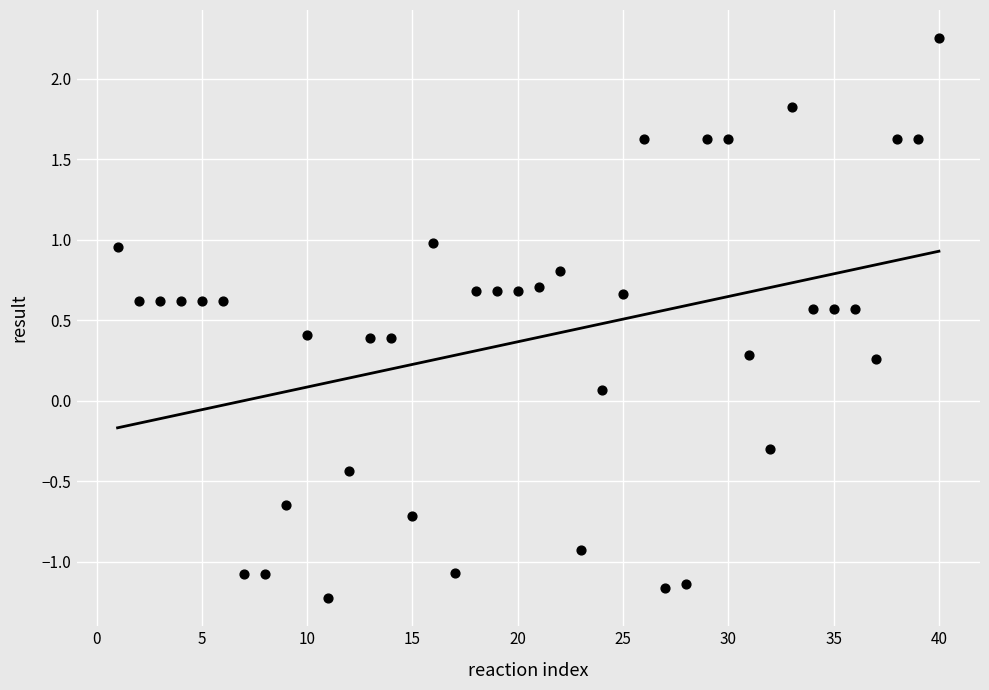

What is the range of Y values (max minus min)?

3.5